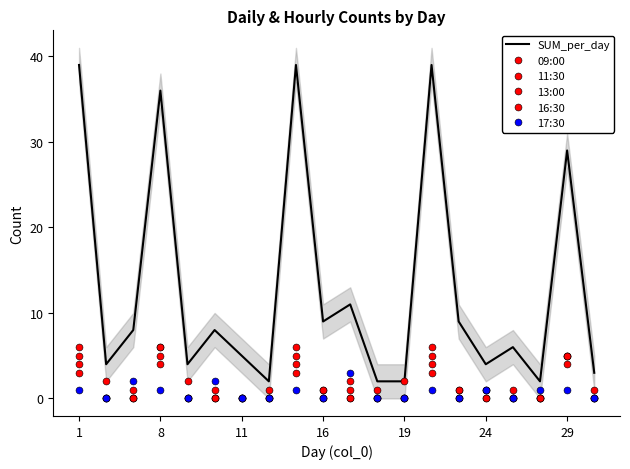

How many intersections are there between 16:30 and 17:30?

7